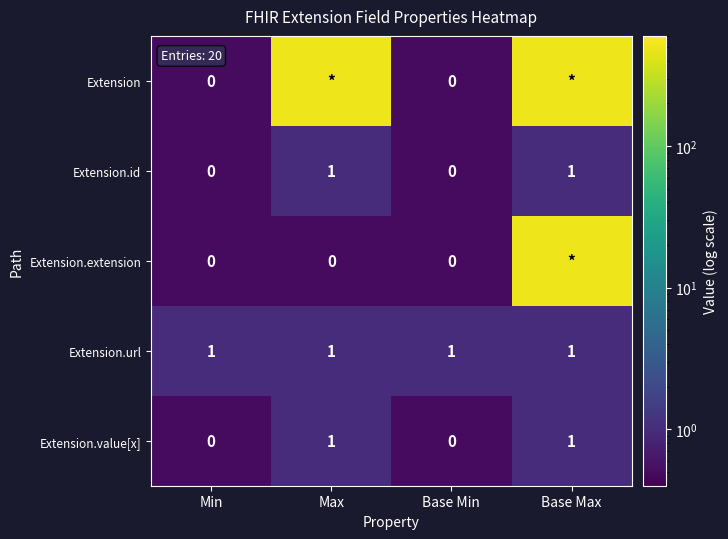

What is the greatest value displayed?

500.0